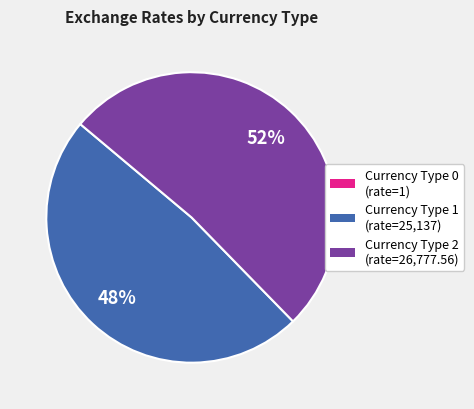

Is there any slice that represents more than half of the pie?

Yes